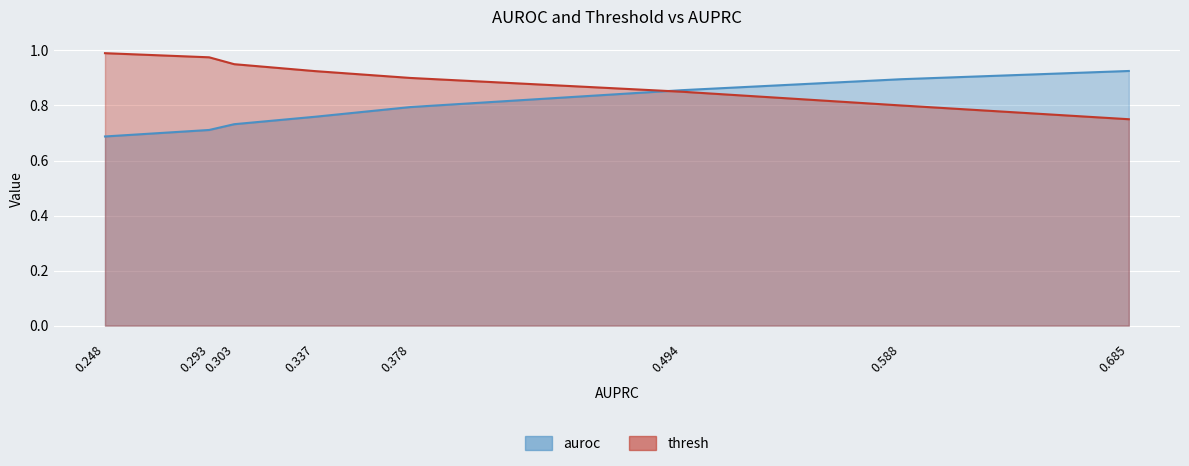

How many lines are shown in the chart?

2